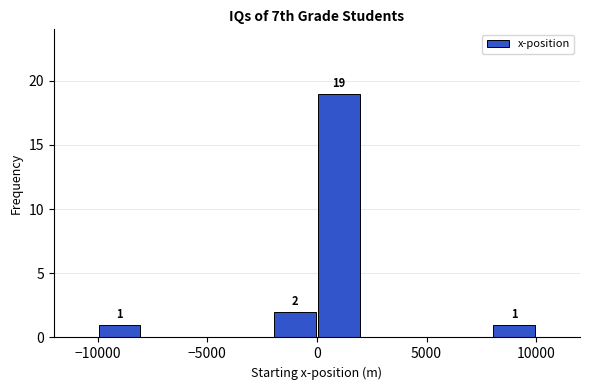

Over which range of the x-axis is the bar tallest?

0 to 2000